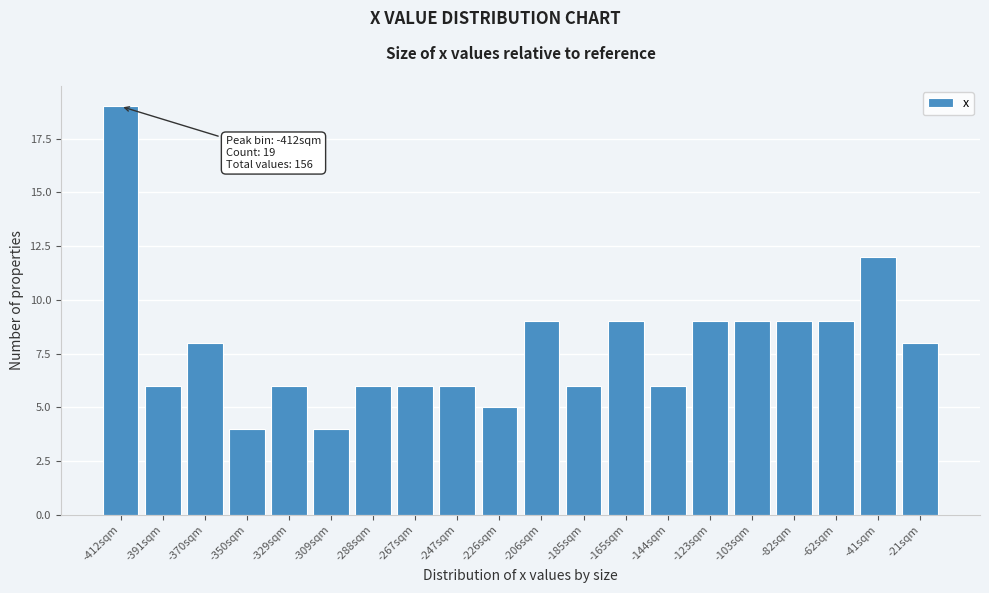

Reading left to right, list all the values displayed in this chart.

19	6	8	4	6	4	6	6	6	5	9	6	9	6	9	9	9	9	12	8